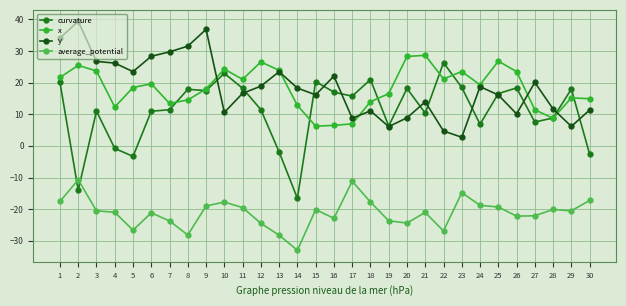

What is the lowest value of the x series?

6.2